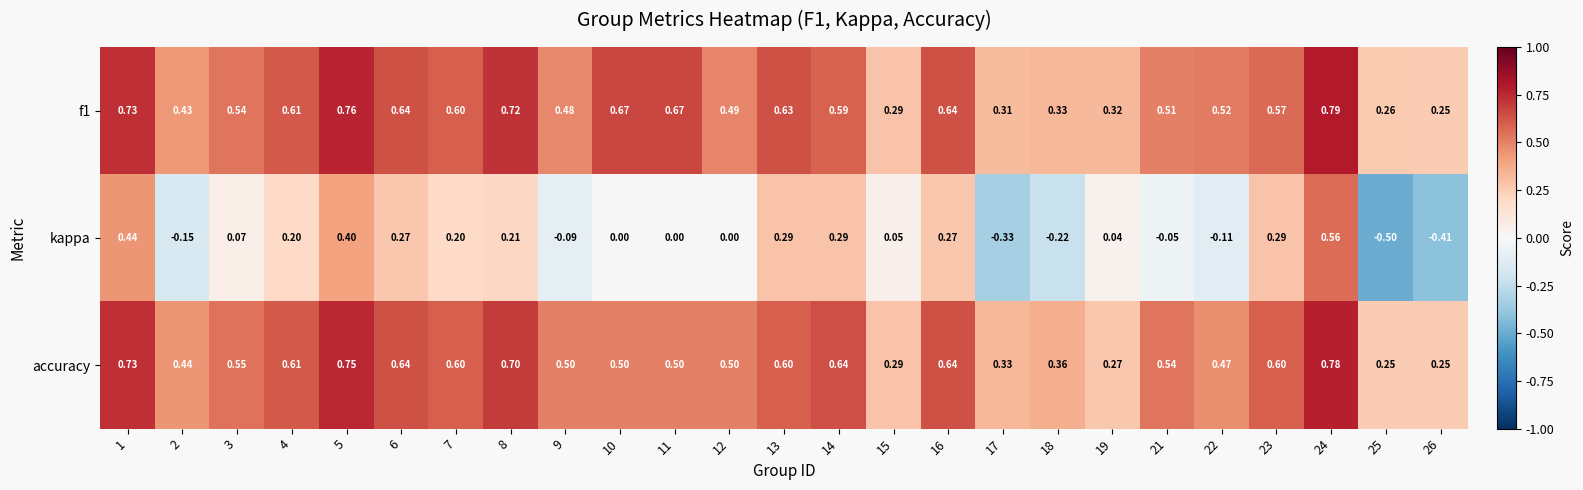

Between 2 and 7, which series saw the biggest shift?

kappa